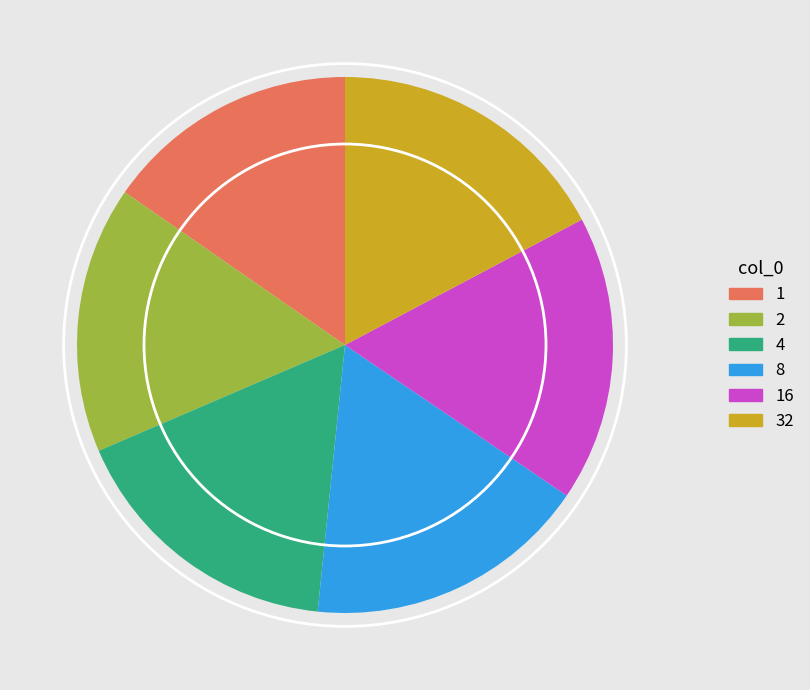

True or false: 16 accounts for 10% of the total.

False